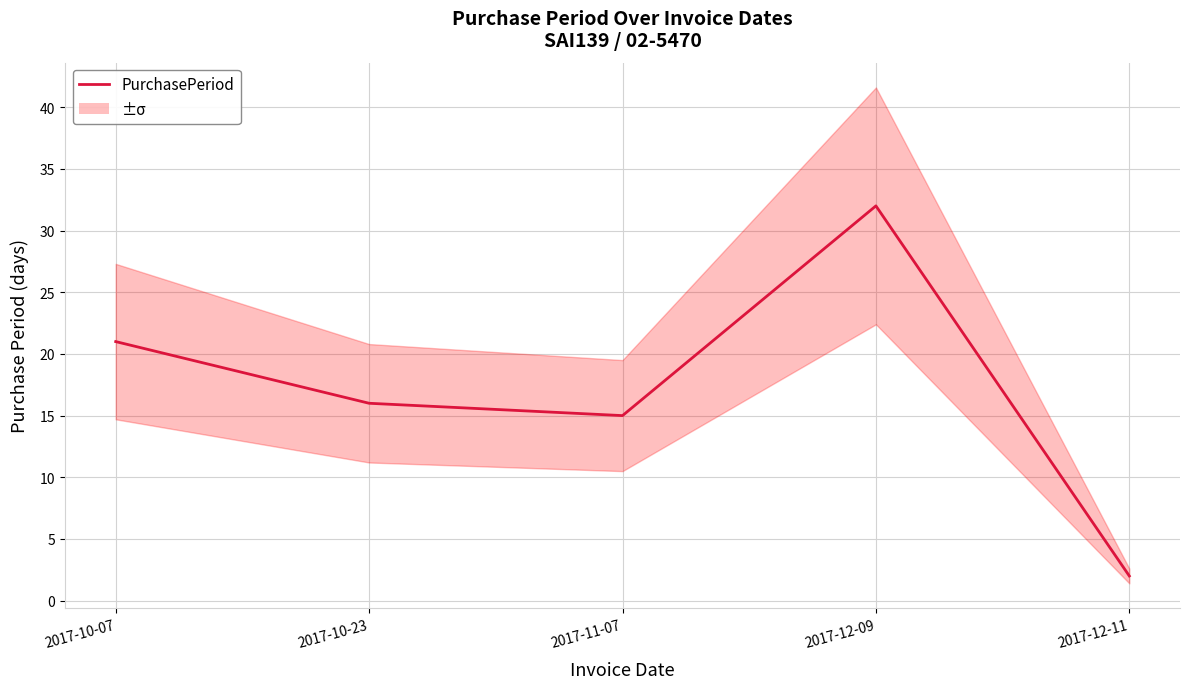

What is the difference between the values at 2017-12-09 and 2017-12-11?

30